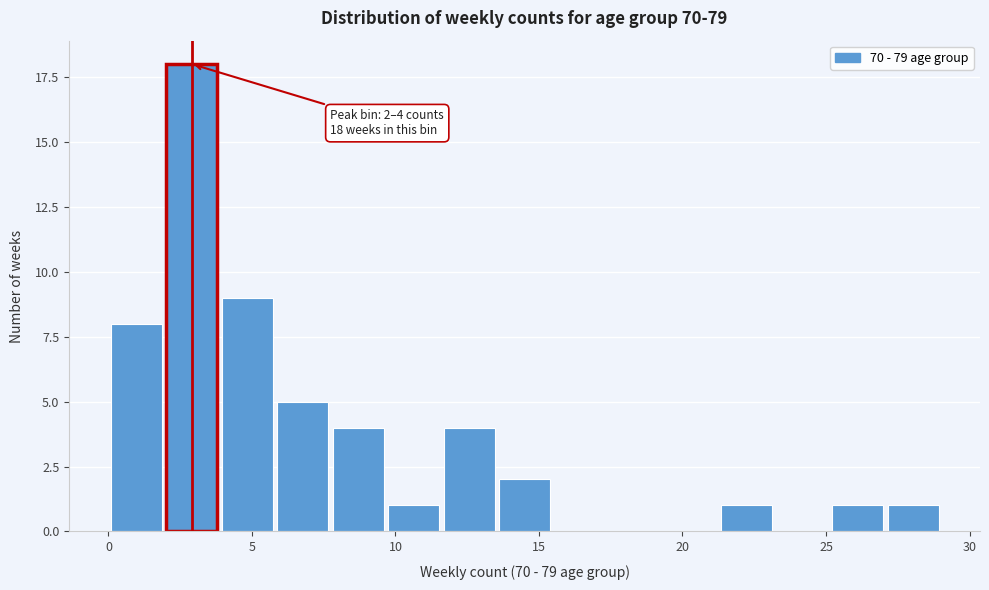

Read against the x-axis, roughly where is the centre of the tallest bar?

3.0